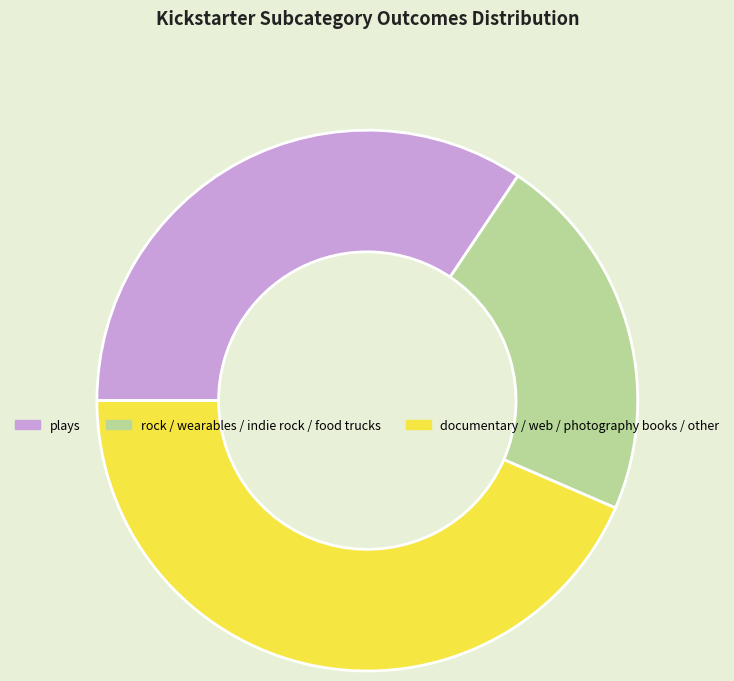

Is the sum of rock / wearables / indie rock / food trucks and plays greater than half?

Yes